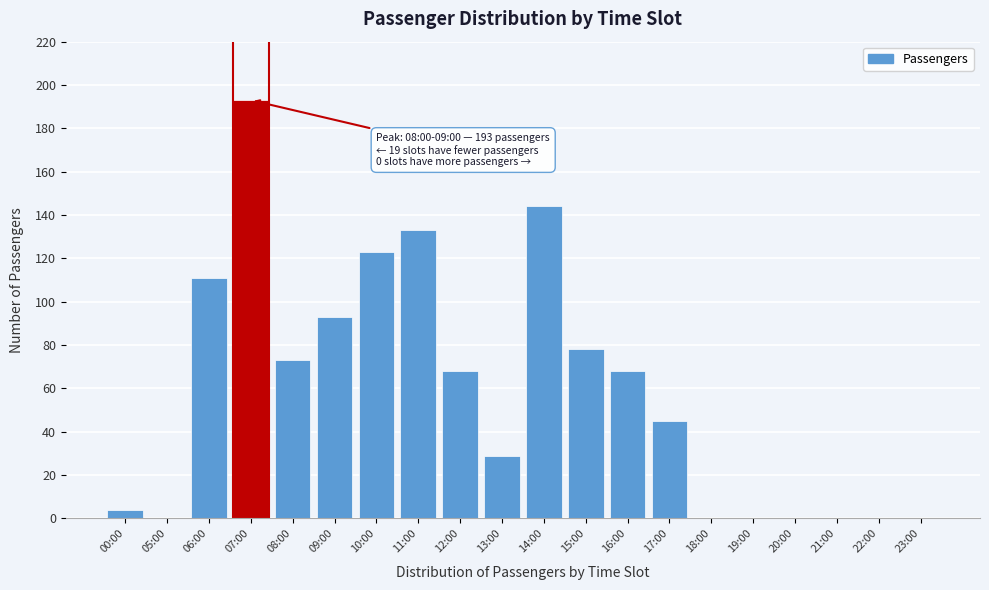

Reading right to left, transcribe all the data shown in this chart.

23:00=0	22:00=0	21:00=0	20:00=0	19:00=0	18:00=0	17:00=45	16:00=68	15:00=78	14:00=144	13:00=29	12:00=68	11:00=133	10:00=123	09:00=93	08:00=73	07:00=193	06:00=111	05:00=0	00:00=4